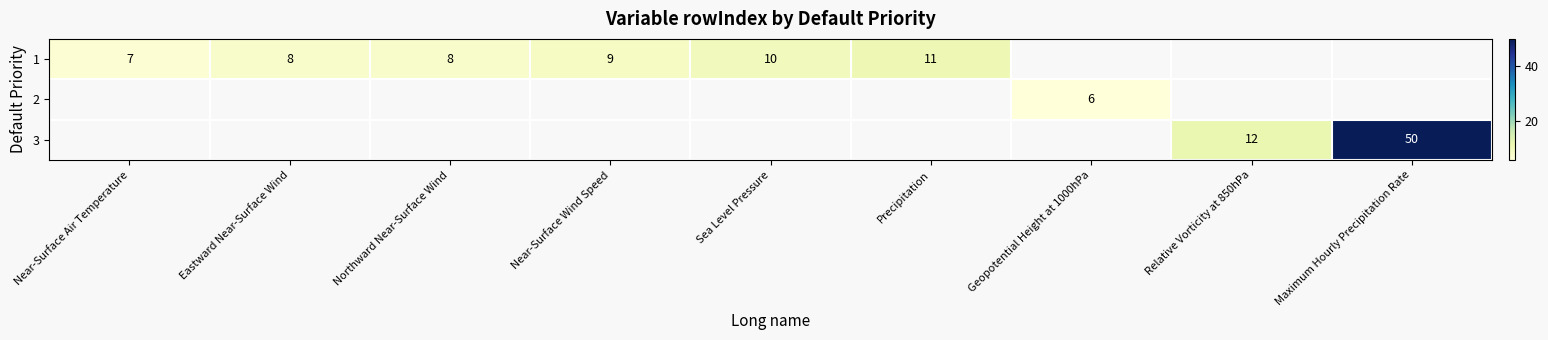

What is the sum of the 1 values at Northward Near-Surface Wind and Eastward Near-Surface Wind?

16